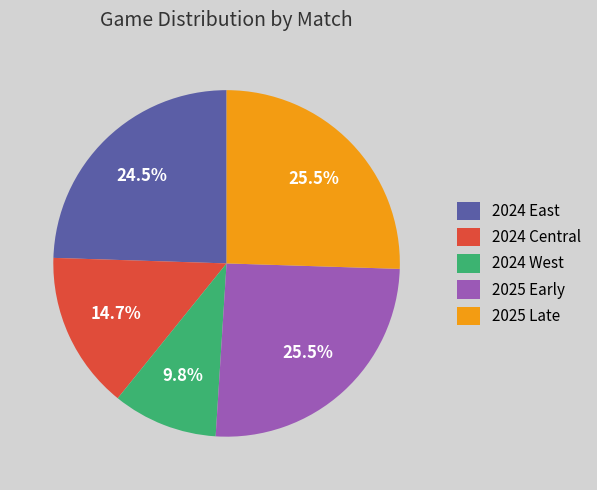

Approximately how many times larger is the value at 2025 Early compared to 2024 West?

2.6